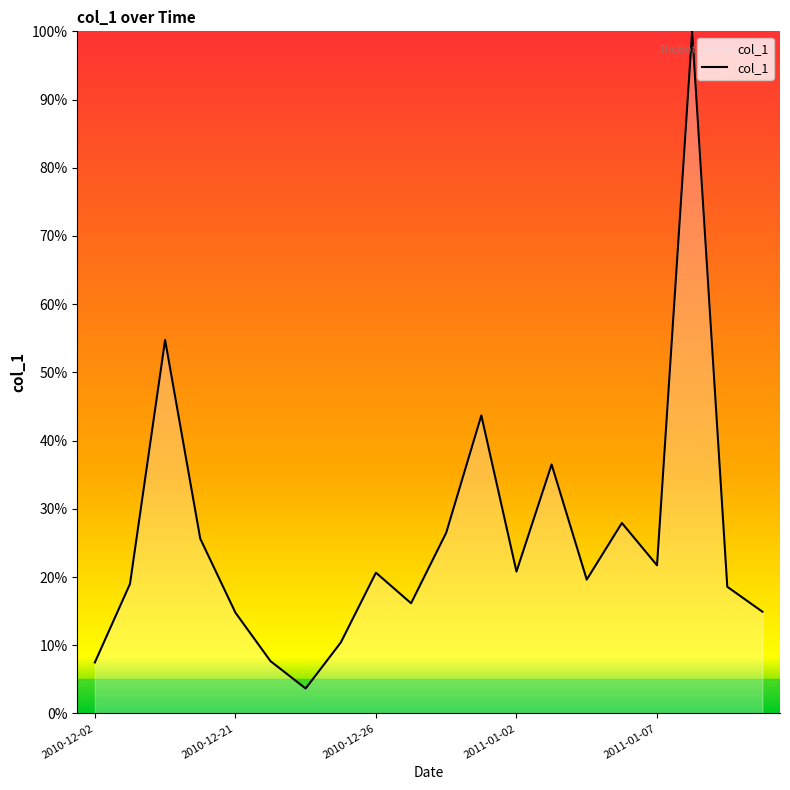

What is the maximum value shown in the chart?

100.0